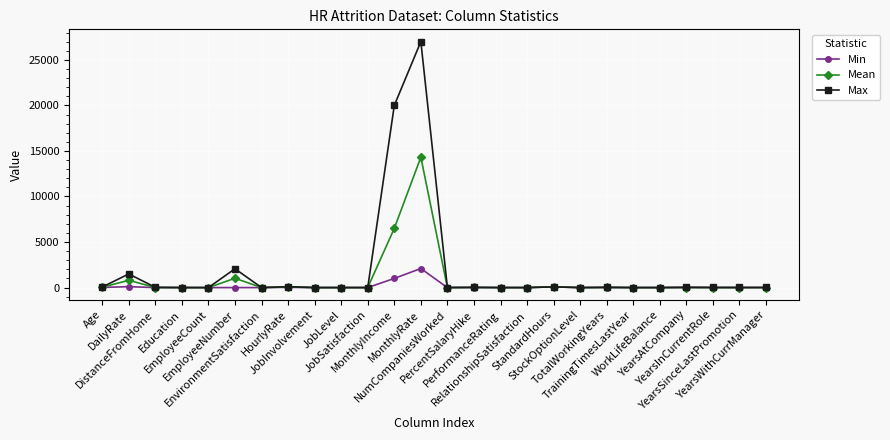

True or false: Min has more than 2 interior local peaks.

True